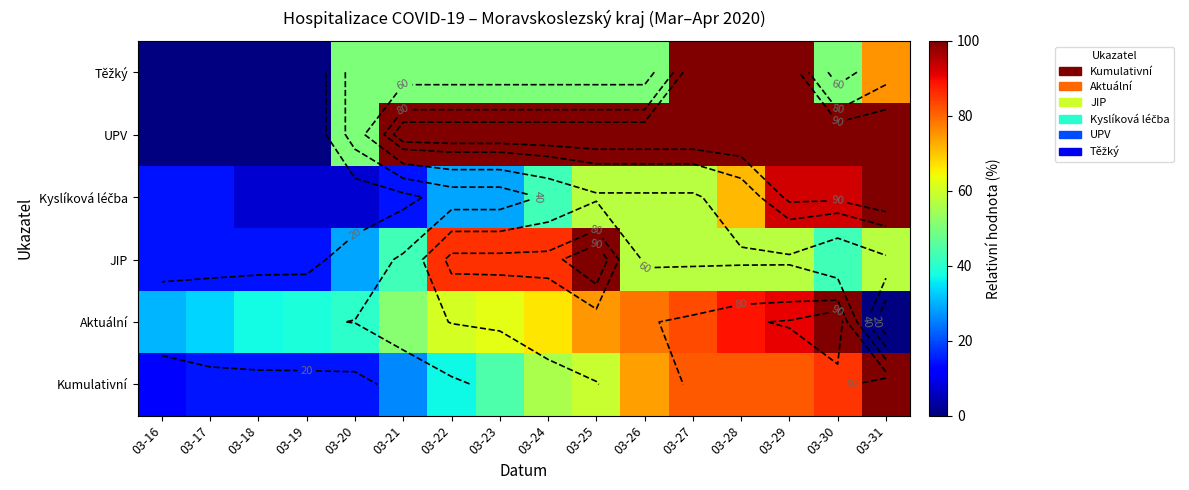

True or false: Aktuální has a value of 137.6 at 03-30.

False